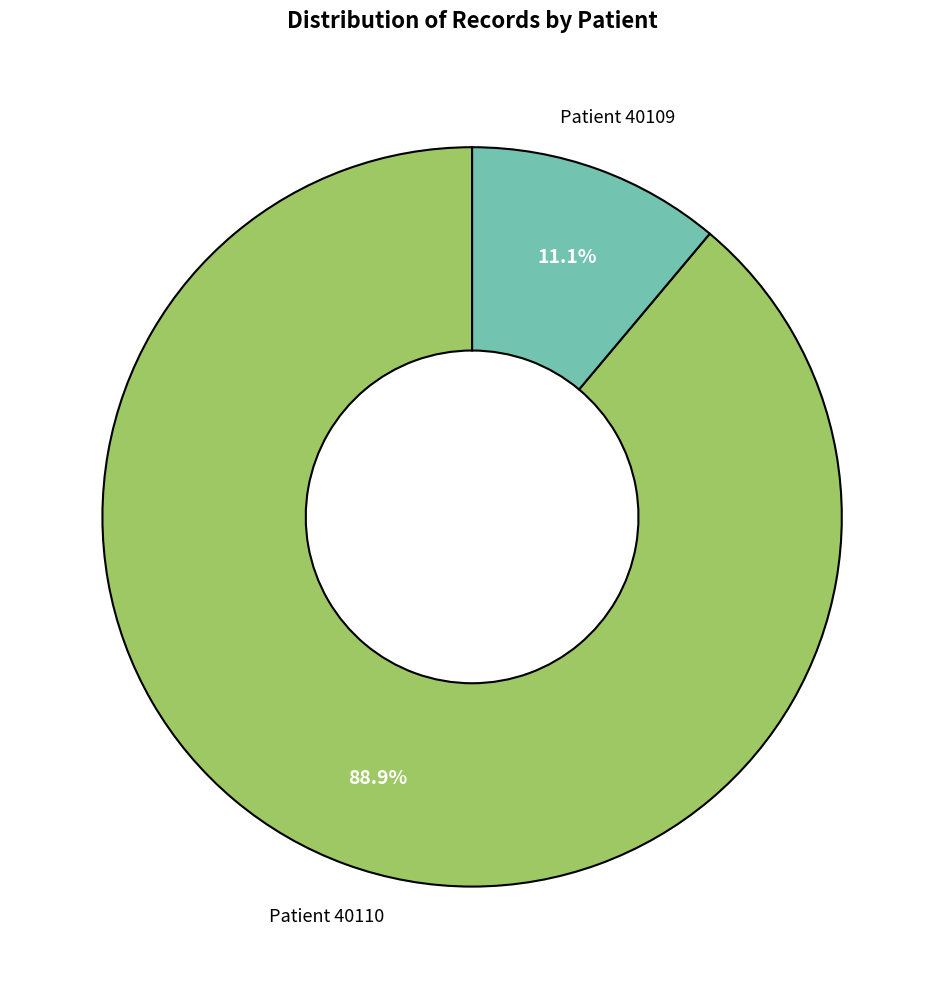

Is there any slice that represents more than half of the pie?

Yes